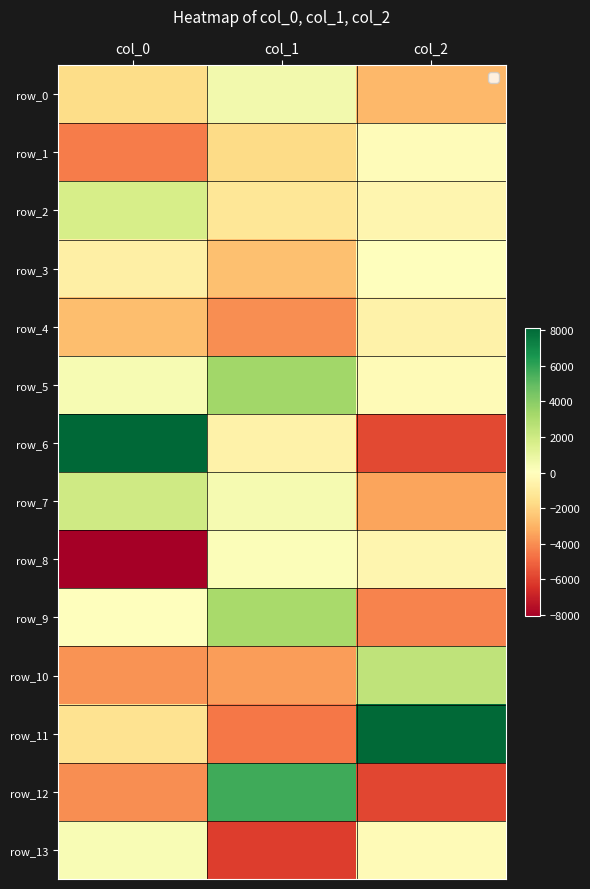

How many data points in row_2 are less than -424?

2